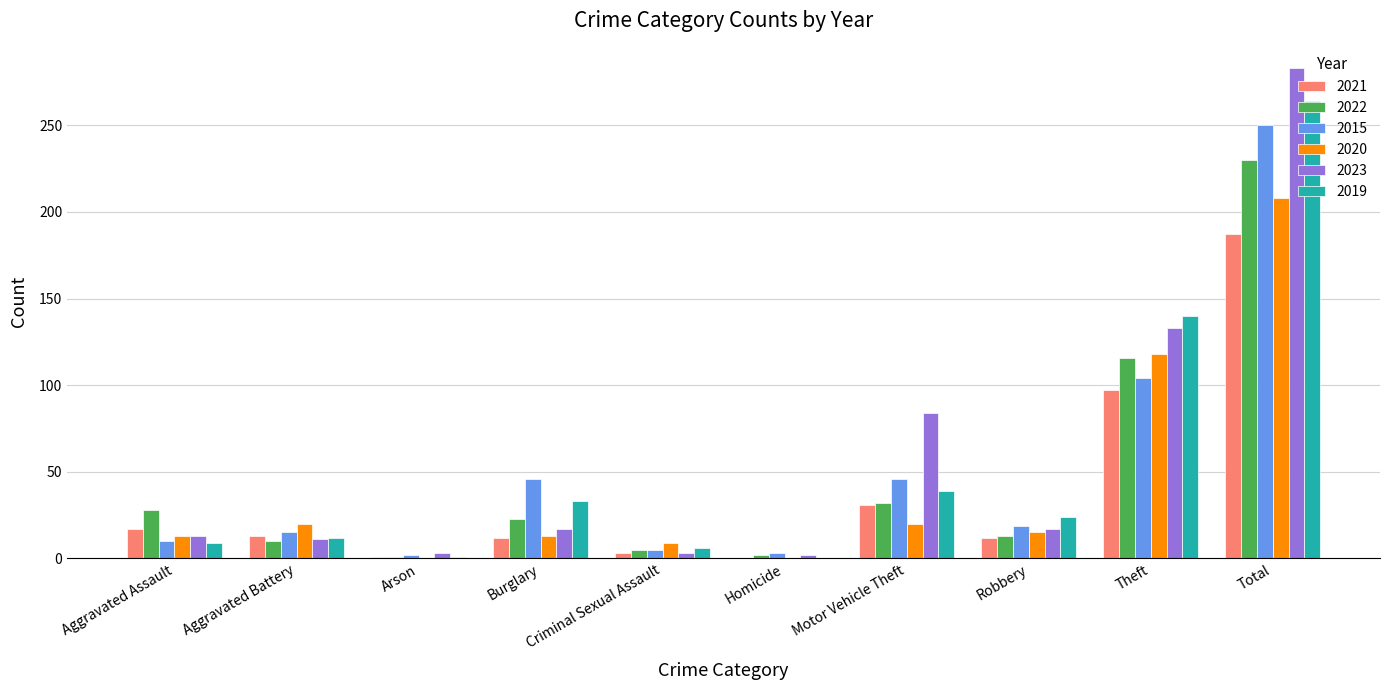

What is the difference between the 2021 values at Aggravated Battery and Theft?

84